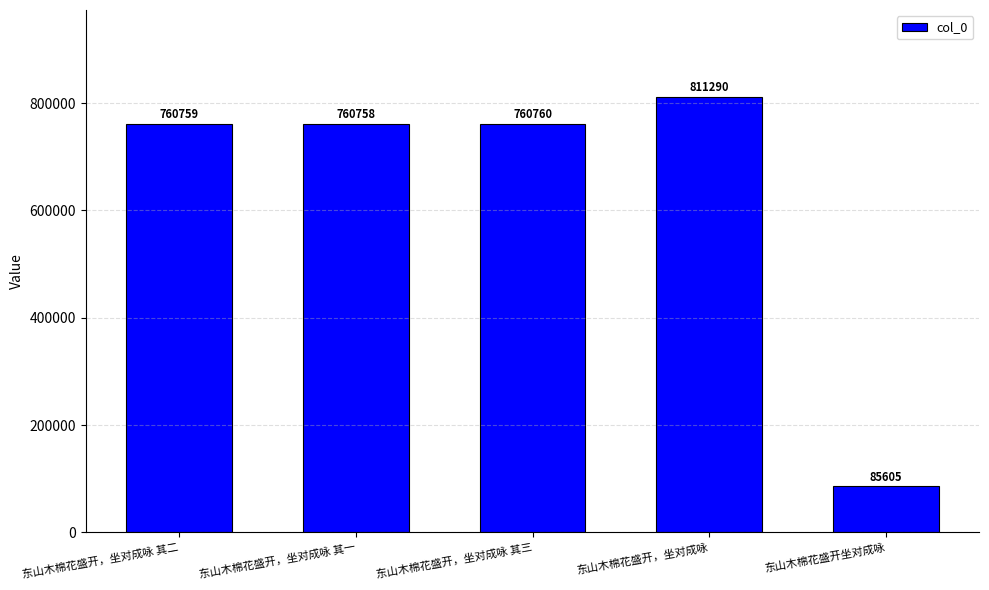

Which has a higher value, 东山木棉花盛开，坐对成咏 其三 or 东山木棉花盛开，坐对成咏?

东山木棉花盛开，坐对成咏